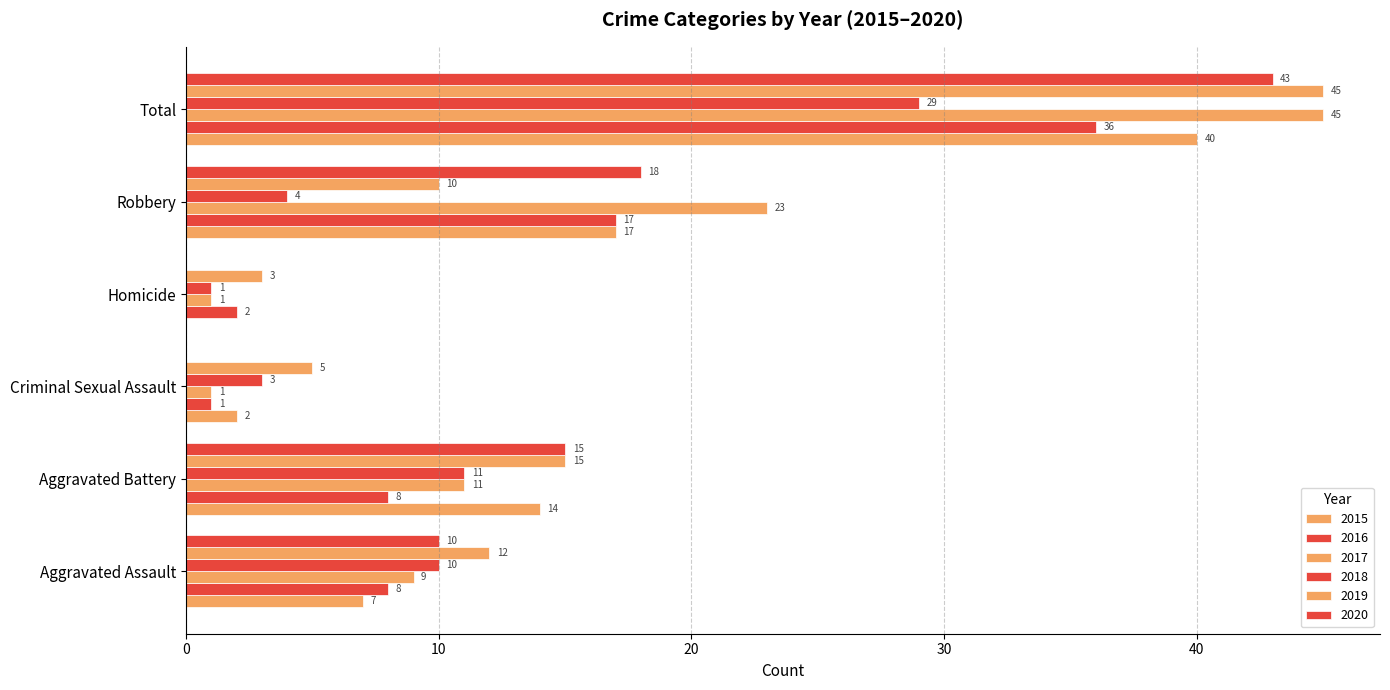

The 2019 series shows 4 at Aggravated Assault. True or false?

False